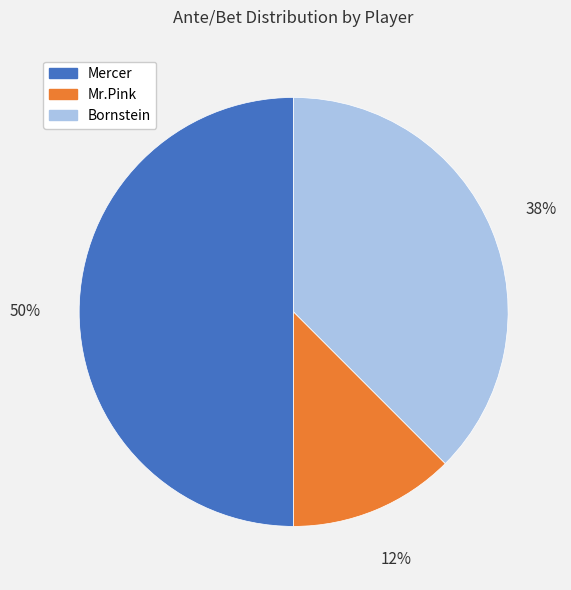

Which category has the smallest portion of the pie?

Mr.Pink